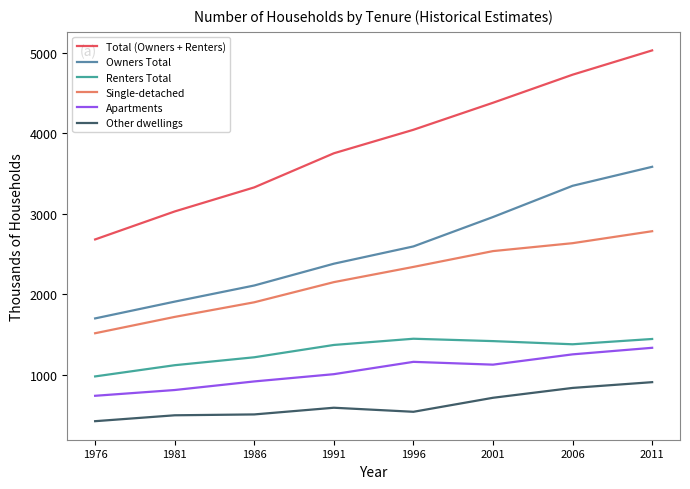

At 1991, list the series in order from smallest to largest.

Other dwellings, Apartments, Renters Total, Single-detached, Owners Total, Total (Owners + Renters)